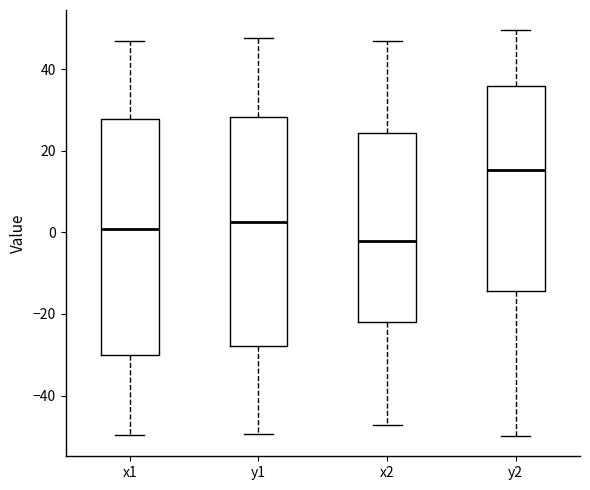

Which box has the lowest median line?

x2